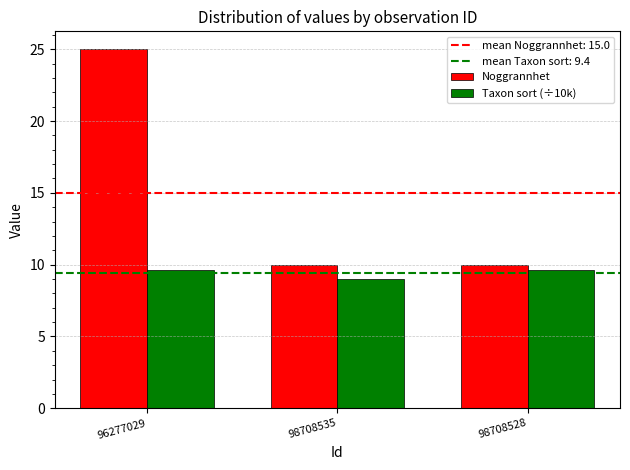

At which category is the sum across all series the highest?

96277029